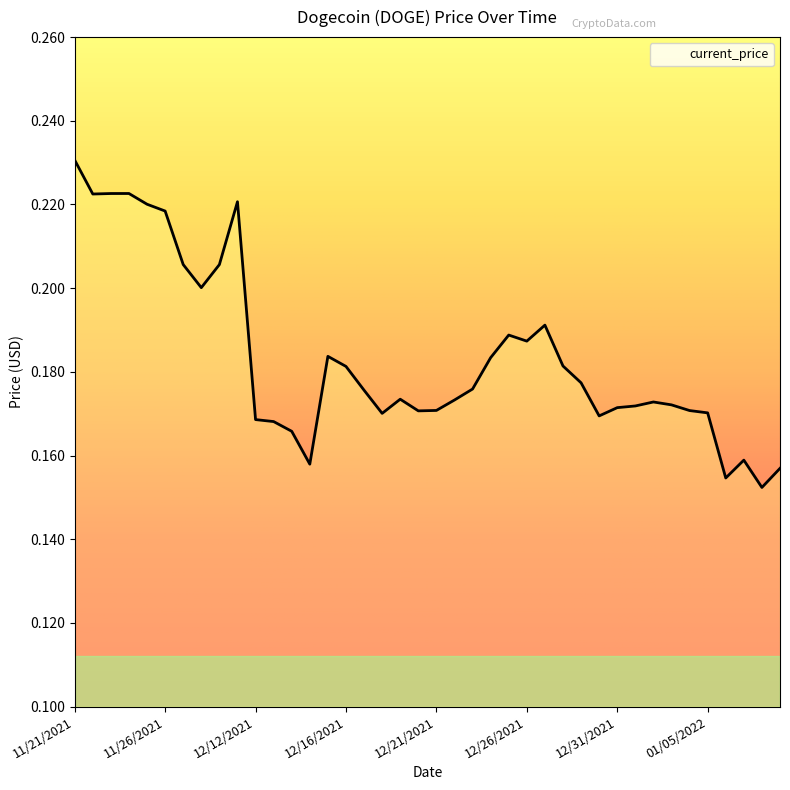

Does the chart have visible grid lines?

No